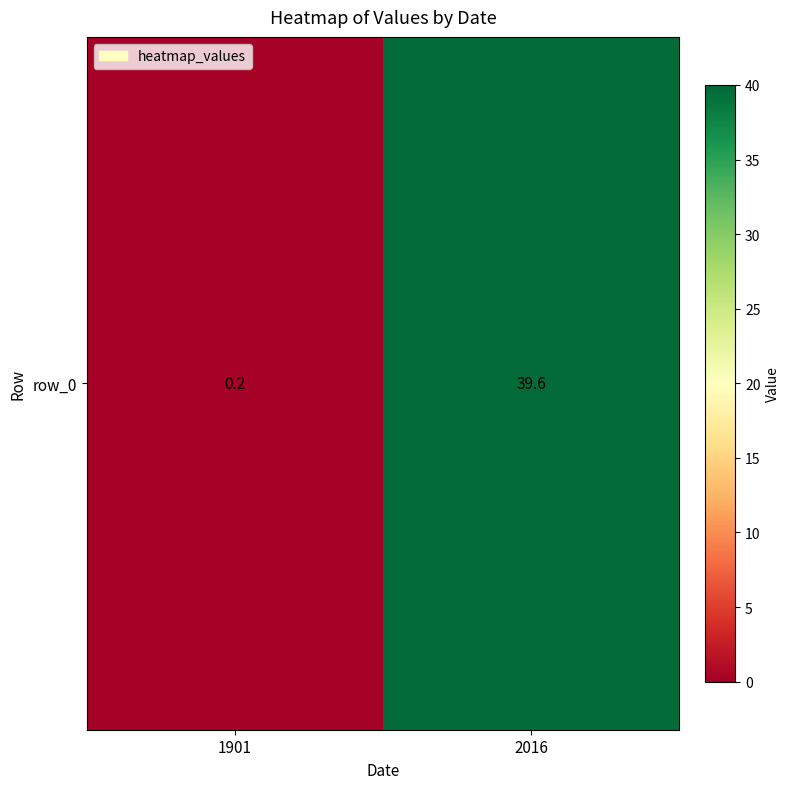

True or false: the data shows 20.8 at 2016.

False